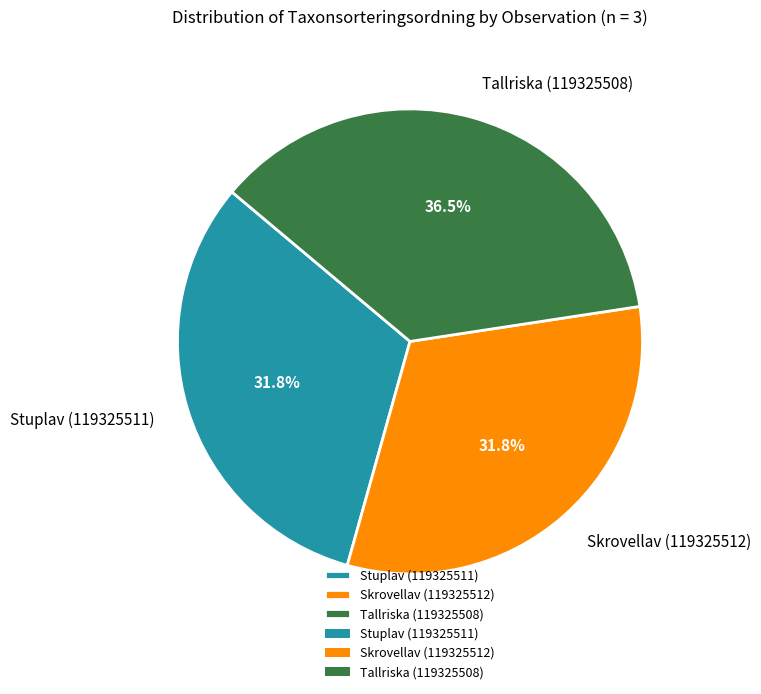

Does any single category account for the majority?

No